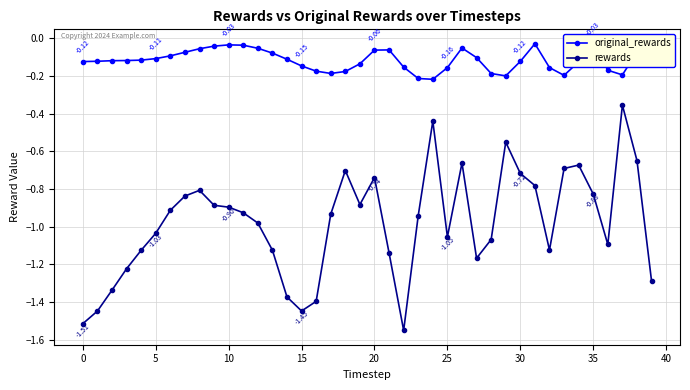

True or false: rewards has more than 2 points higher than both neighbors.

True